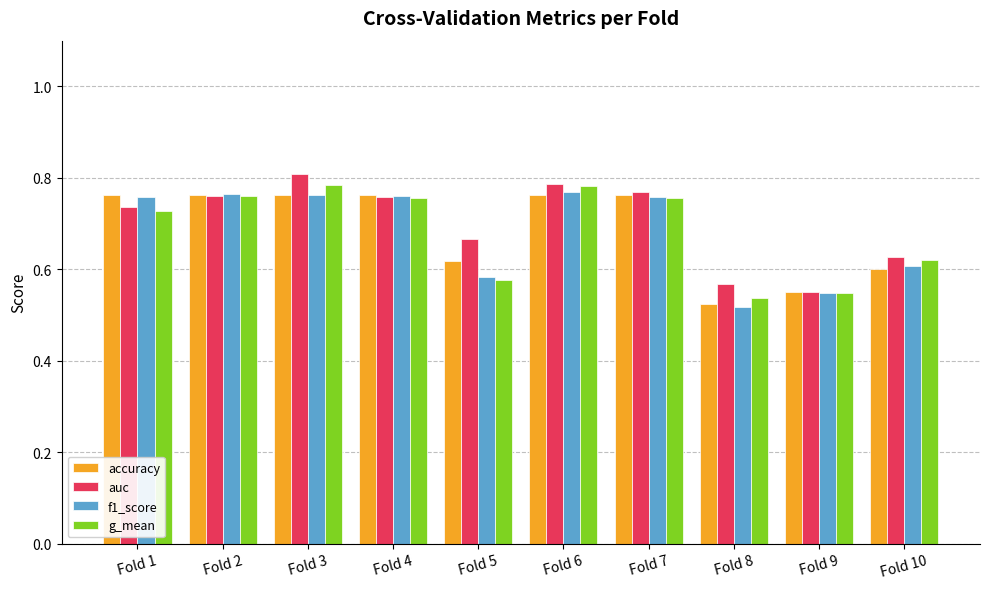

Which series changed the most between Fold 4 and Fold 9?

f1_score